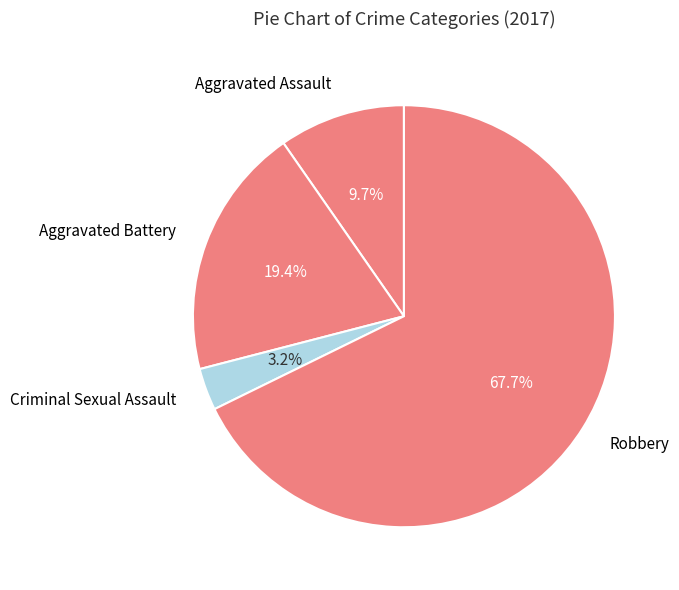

How much of the chart is everything except Aggravated Battery?

80.6%